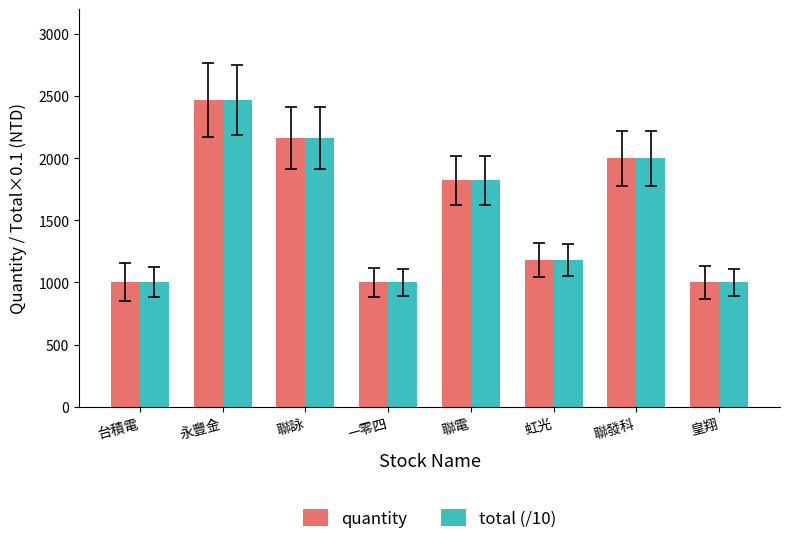

How many bars are there in total?

16